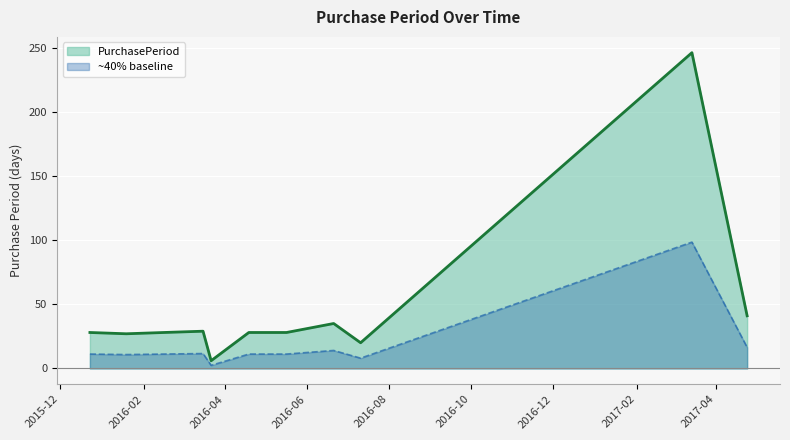

How many interior local peaks (higher than both neighbors) does the data have?

3